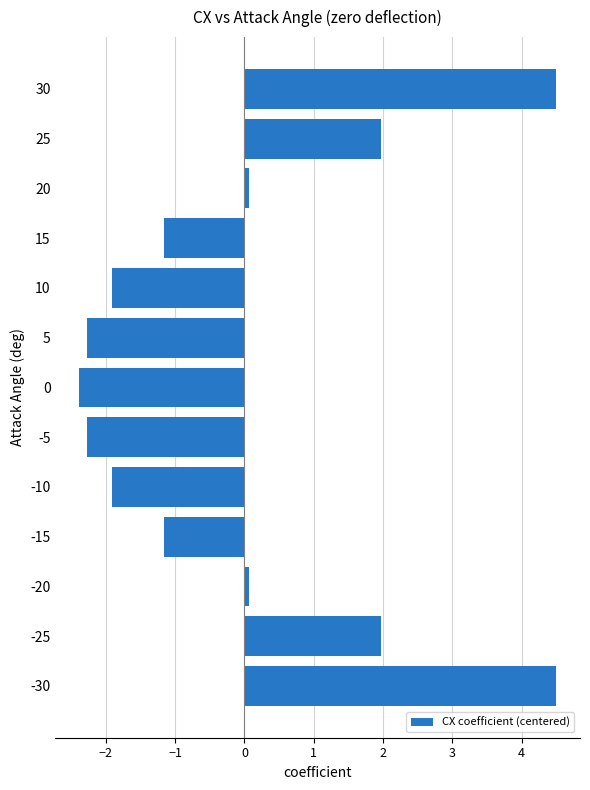

How many series are shown in this chart?

1